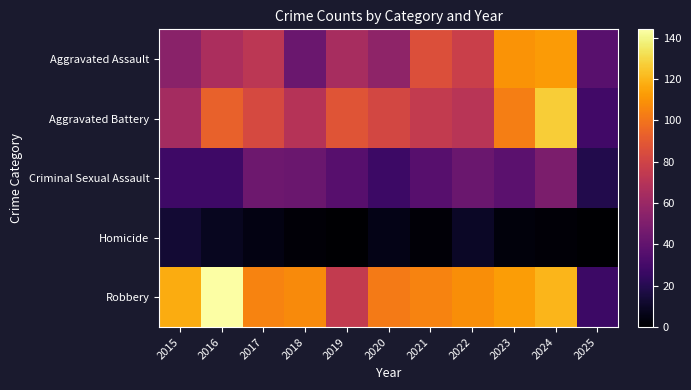

Reading right to left, transcribe all the data shown in this chart.

Aggravated Assault: 2025=37	2024=112	2023=110	2022=78	2021=86	2020=56	2019=65	2018=43	2017=72	2016=66	2015=54
Aggravated Battery: 2025=29	2024=127	2023=103	2022=71	2021=75	2020=82	2019=88	2018=70	2017=83	2016=93	2015=64
Criminal Sexual Assault: 2025=19	2024=49	2023=38	2022=43	2021=36	2020=27	2019=36	2018=43	2017=44	2016=28	2015=28
Homicide: 2025=0	2024=2	2023=3	2022=10	2021=2	2020=6	2019=0	2018=2	2017=5	2016=8	2015=13
Robbery: 2025=27	2024=120	2023=113	2022=108	2021=105	2020=102	2019=75	2018=107	2017=105	2016=144	2015=117